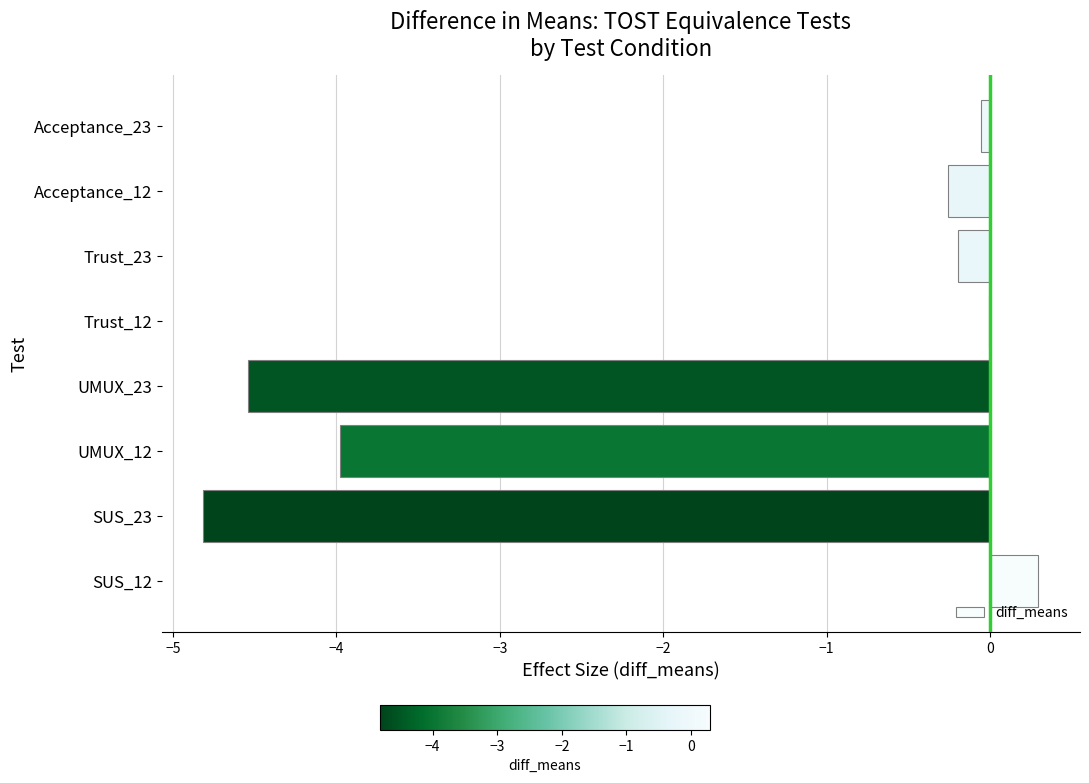

What is the sum of the values at SUS_23 and SUS_12?

-4.5